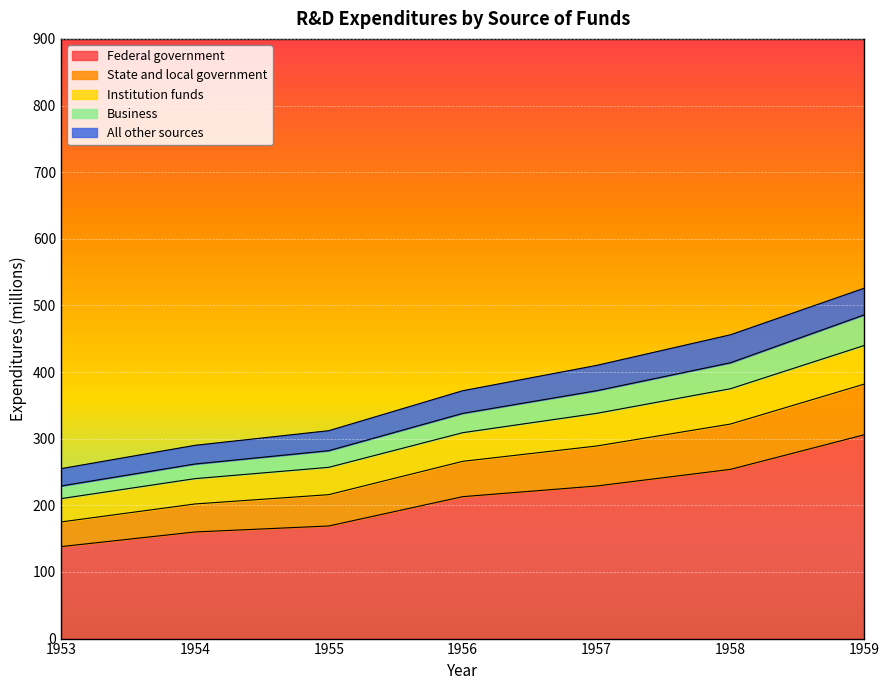

Is the value of Business at 1958 greater than the value of Institution funds at 1958?

No